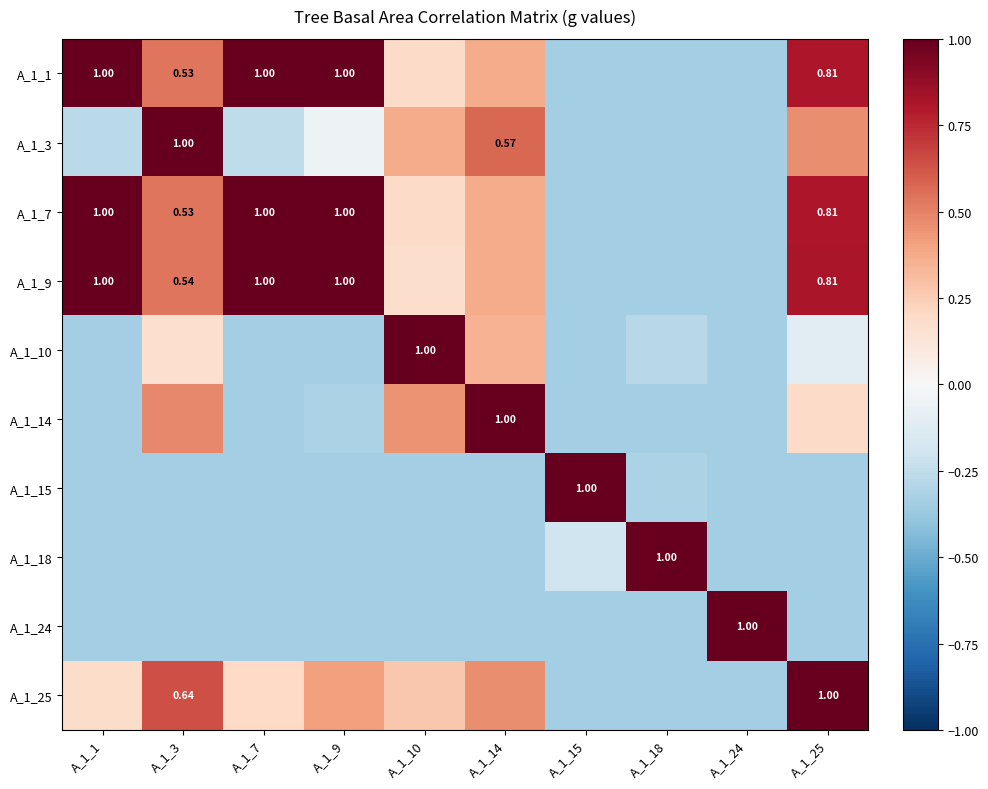

How many values in A_1_9 are above zero?

7